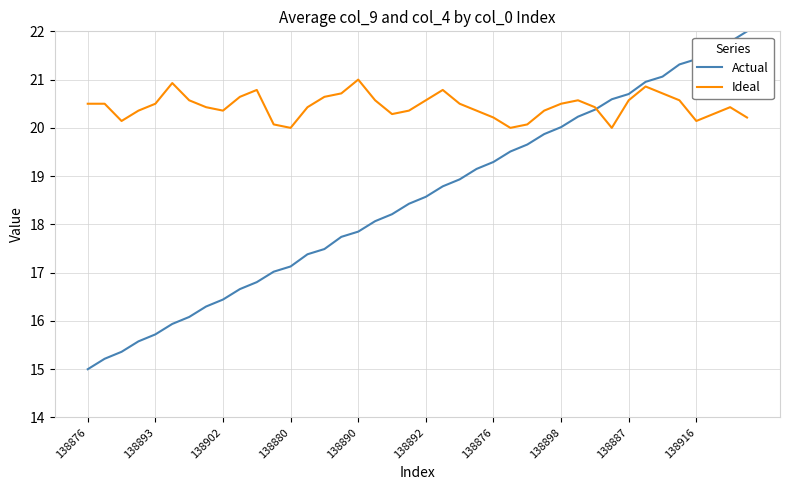

How many categories are shown in the chart?

40